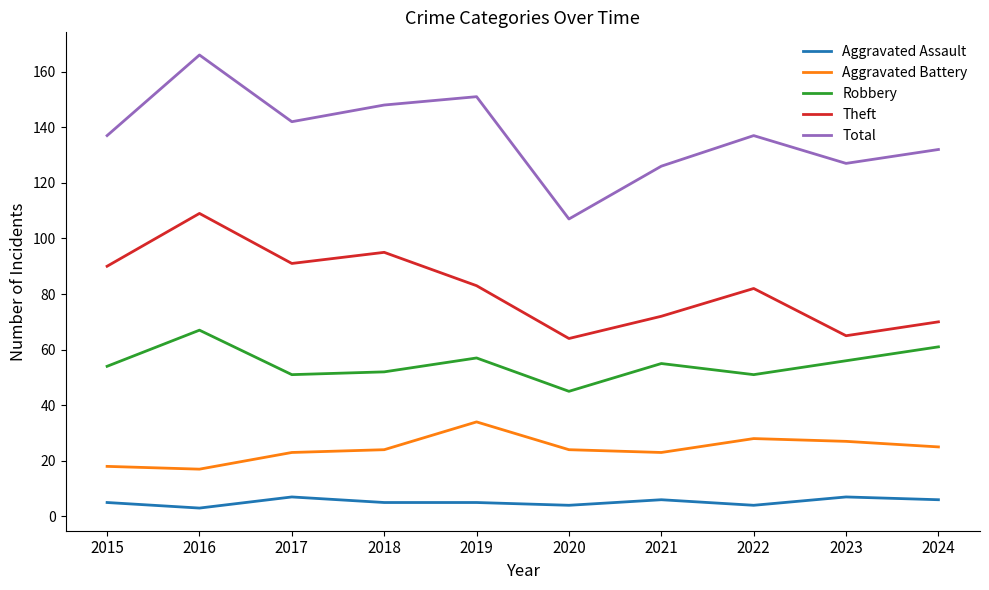

True or false: Aggravated Assault and Robbery intersect in this chart.

False